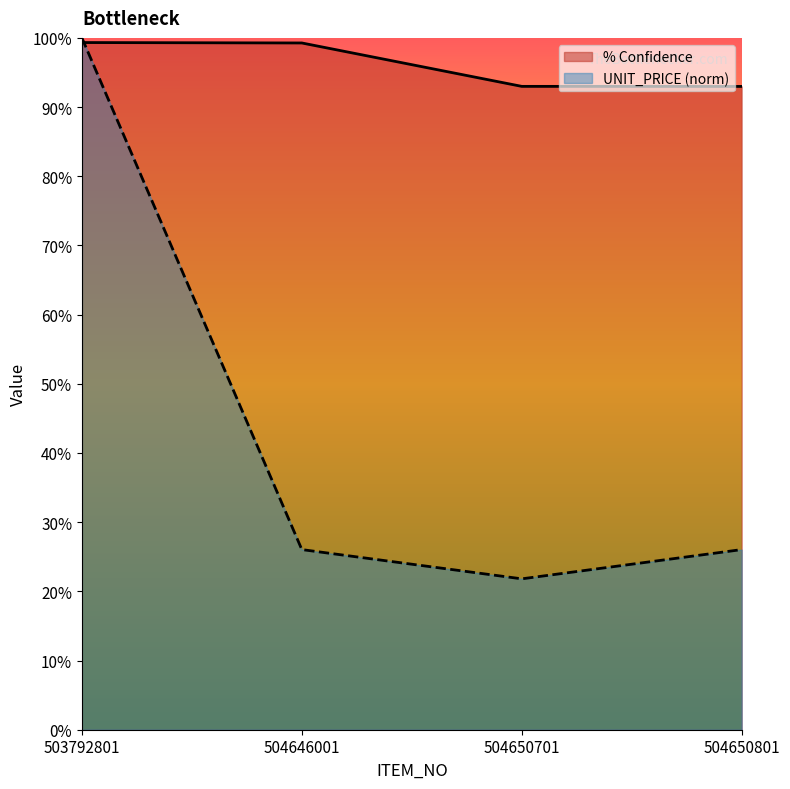

What is the highest value of the UNIT_PRICE series?

1.0